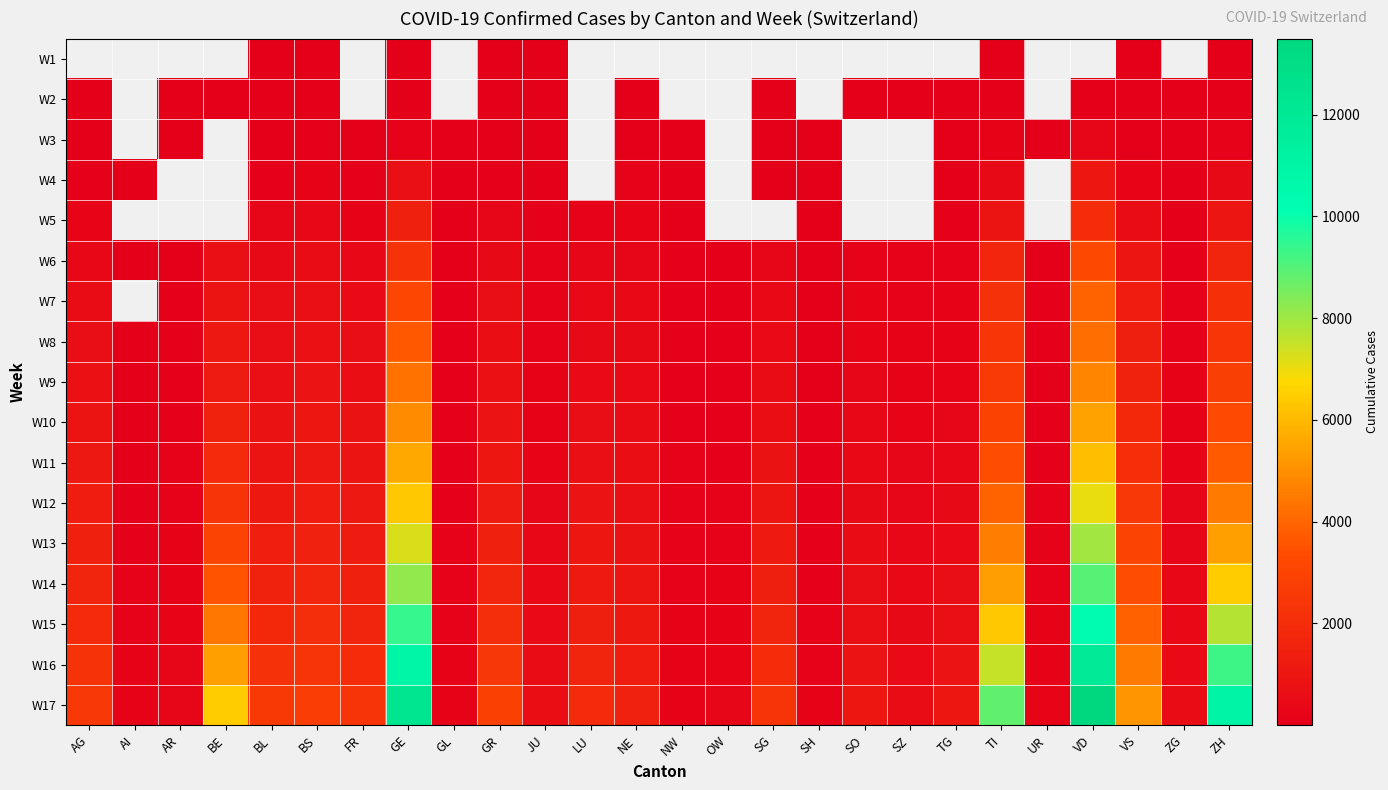

What is the smallest value displayed?

1.0